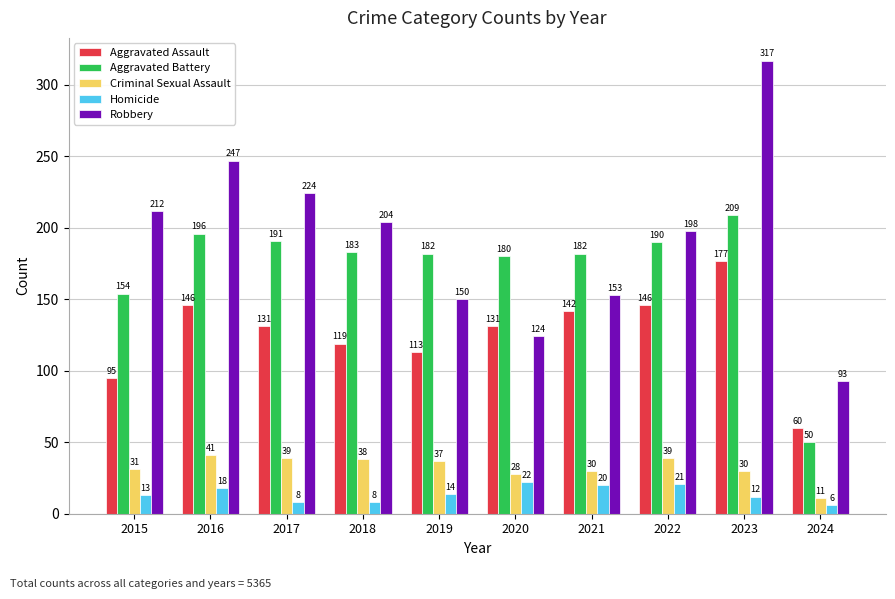

What are all the series names shown in the legend?

Aggravated Assault, Aggravated Battery, Criminal Sexual Assault, Homicide, Robbery